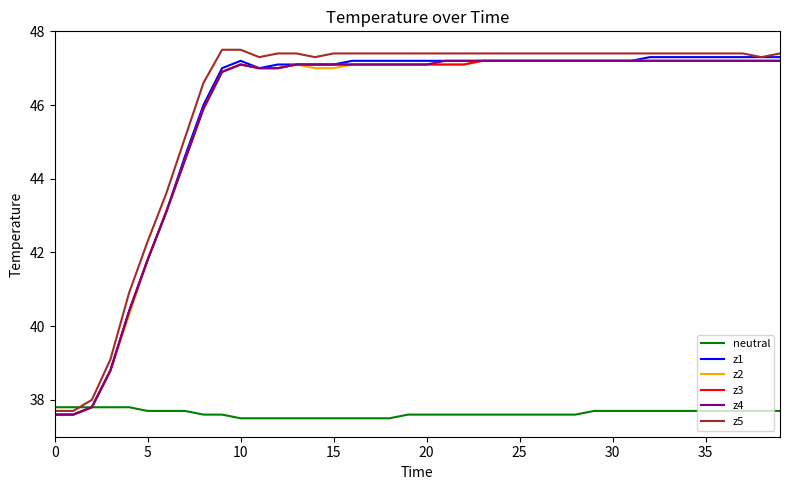

What is the greatest value displayed?

47.5